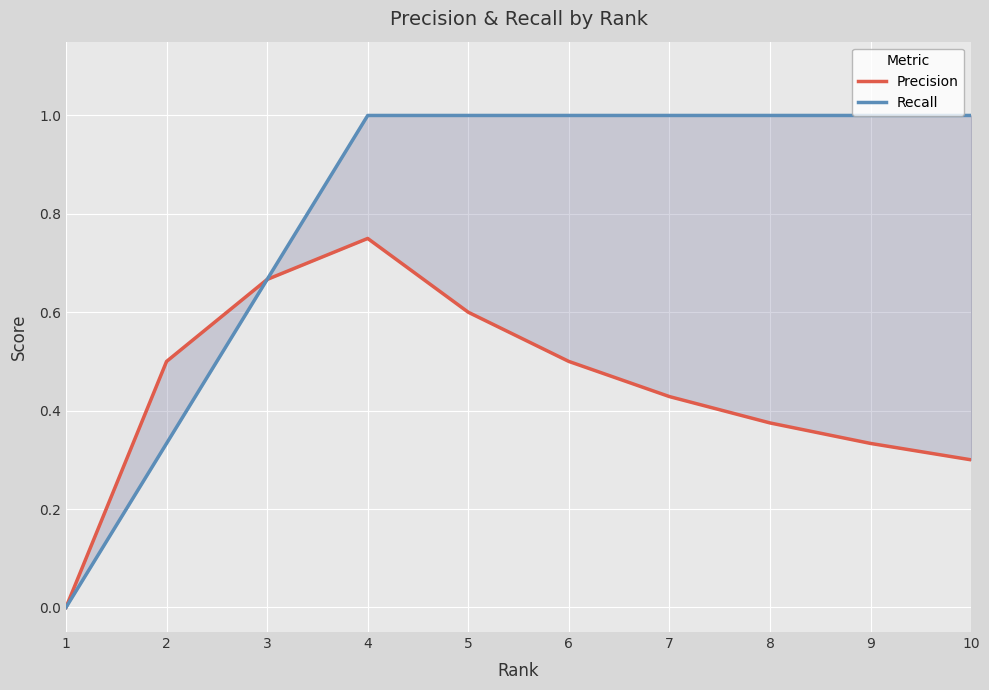

Rank the series by their average value, from lowest to highest.

Precision, Recall